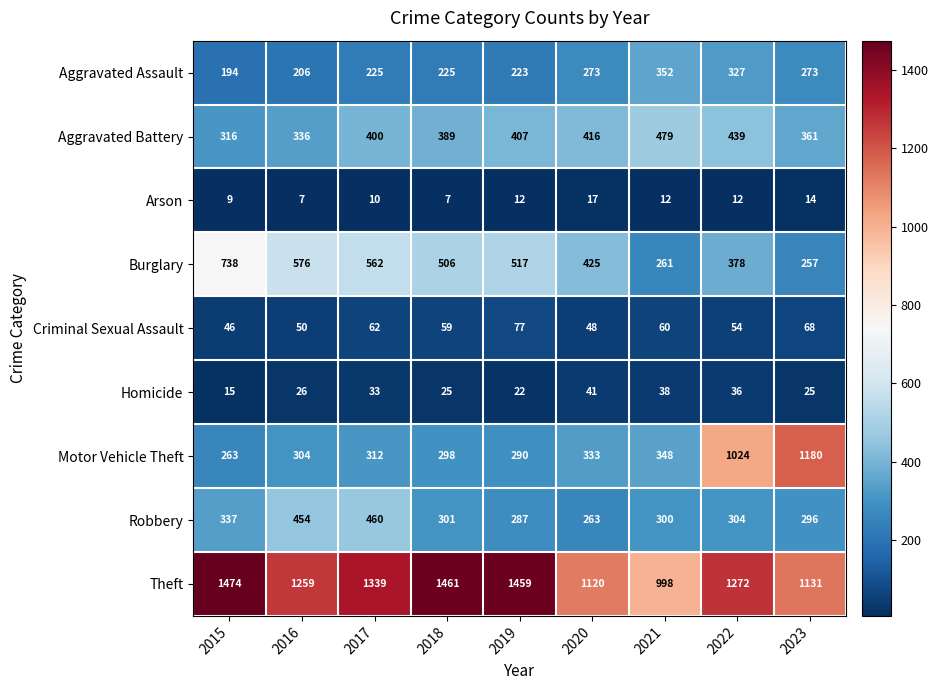

What is the minimum value for Motor Vehicle Theft?

263